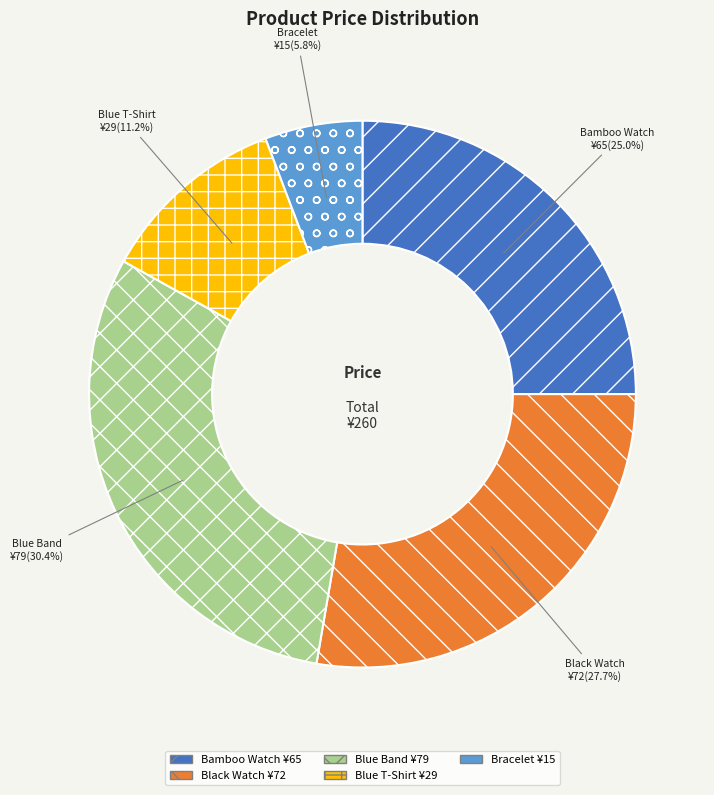

What is the smallest slice in the pie chart?

Bracelet